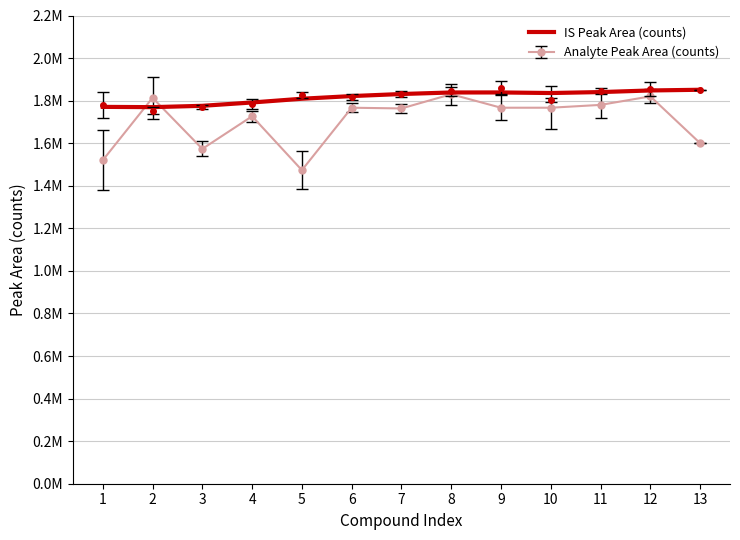

At which label does the data first exceed 1831080?

8